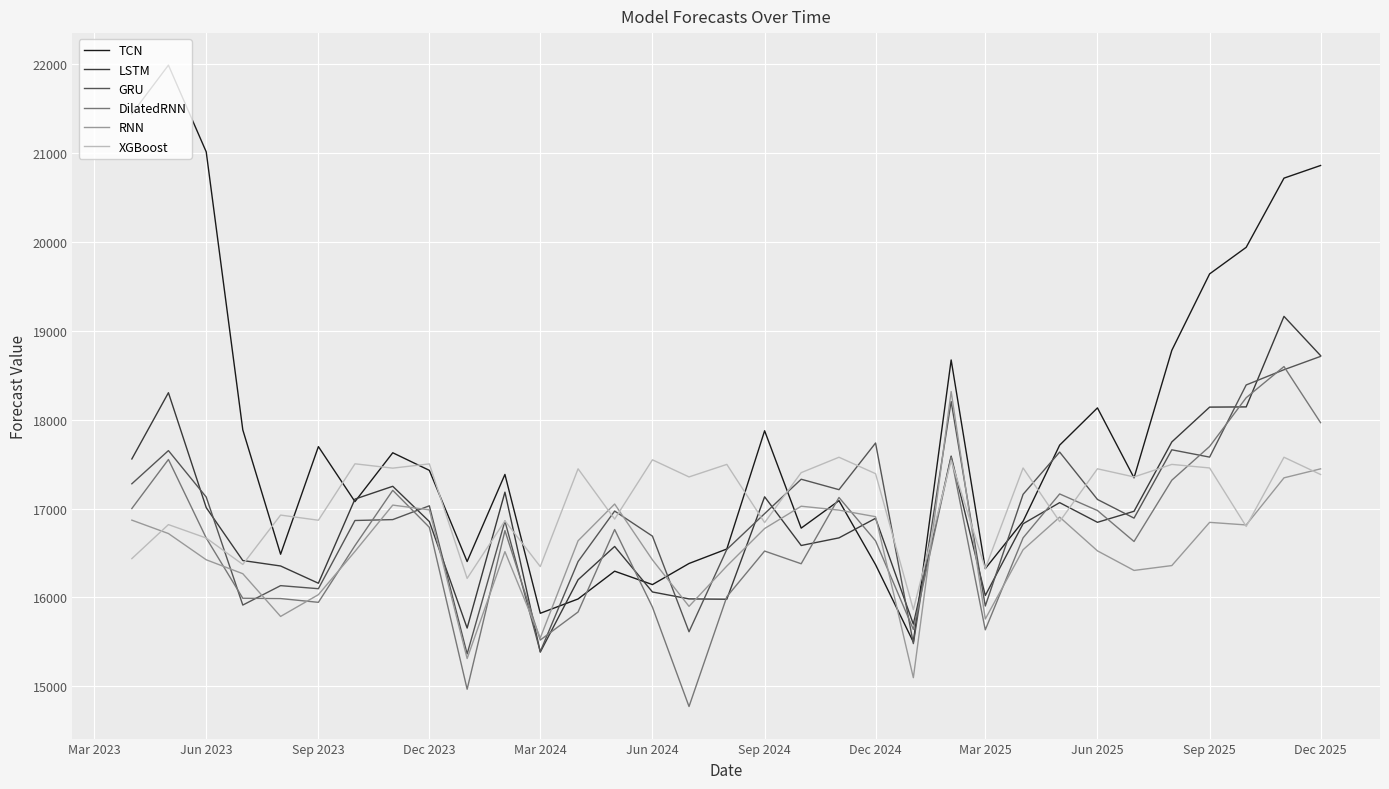

Which series has the widest spread of values?

TCN